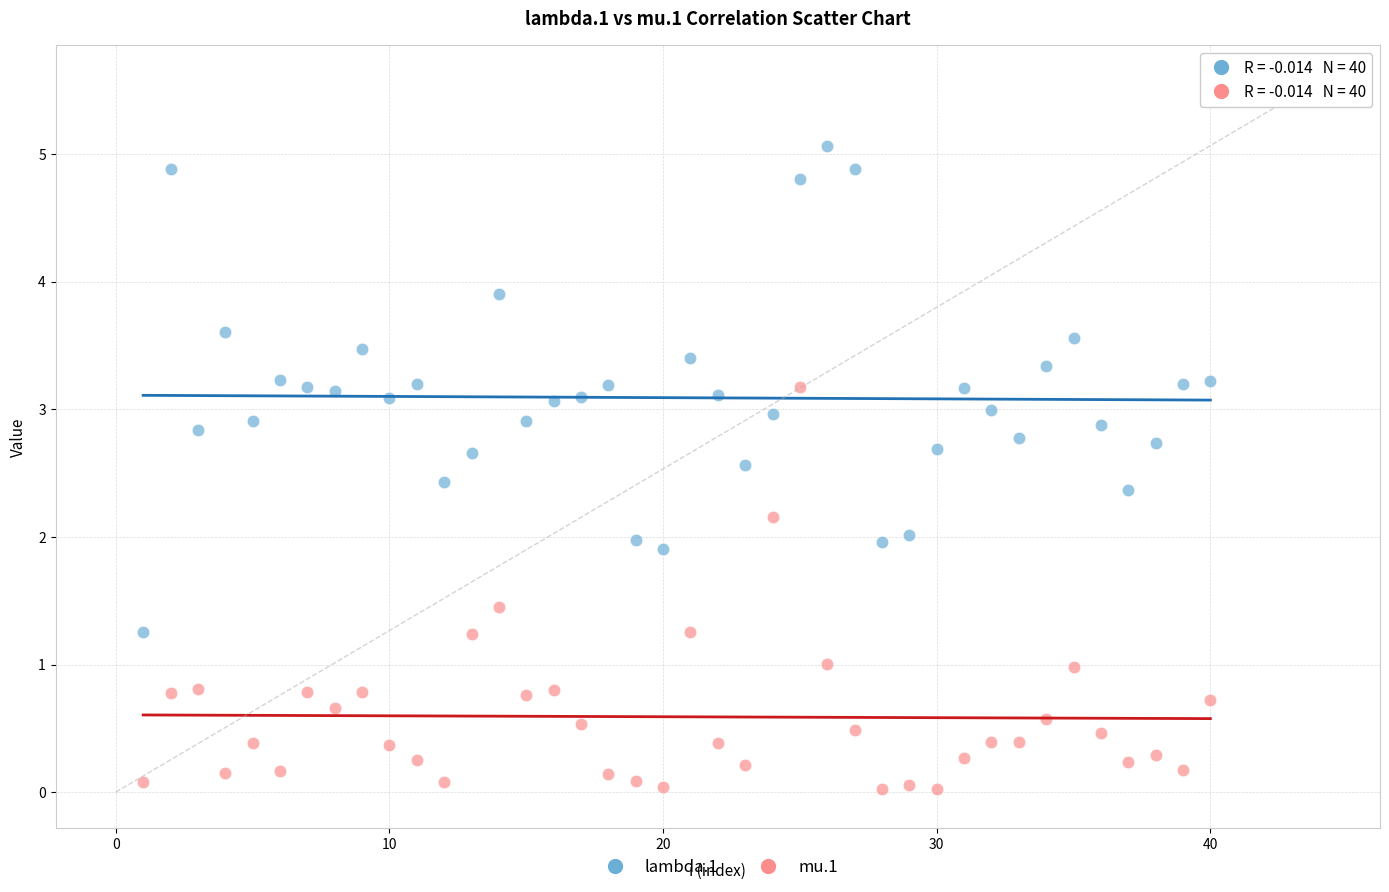

Which series contains the lowest Y value?

mu.1